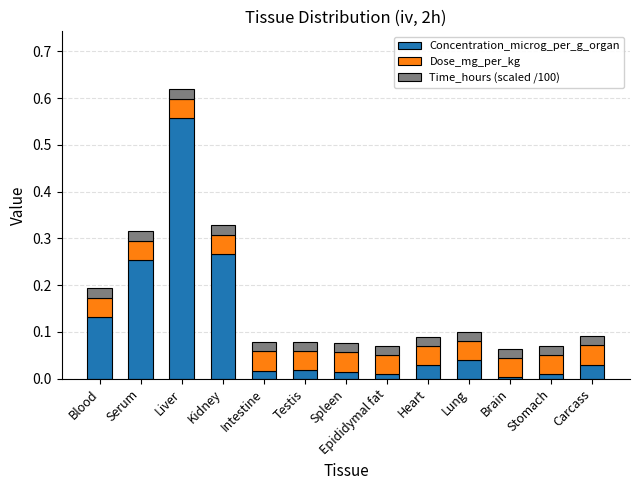

At which category is the sum across all series the highest?

Liver